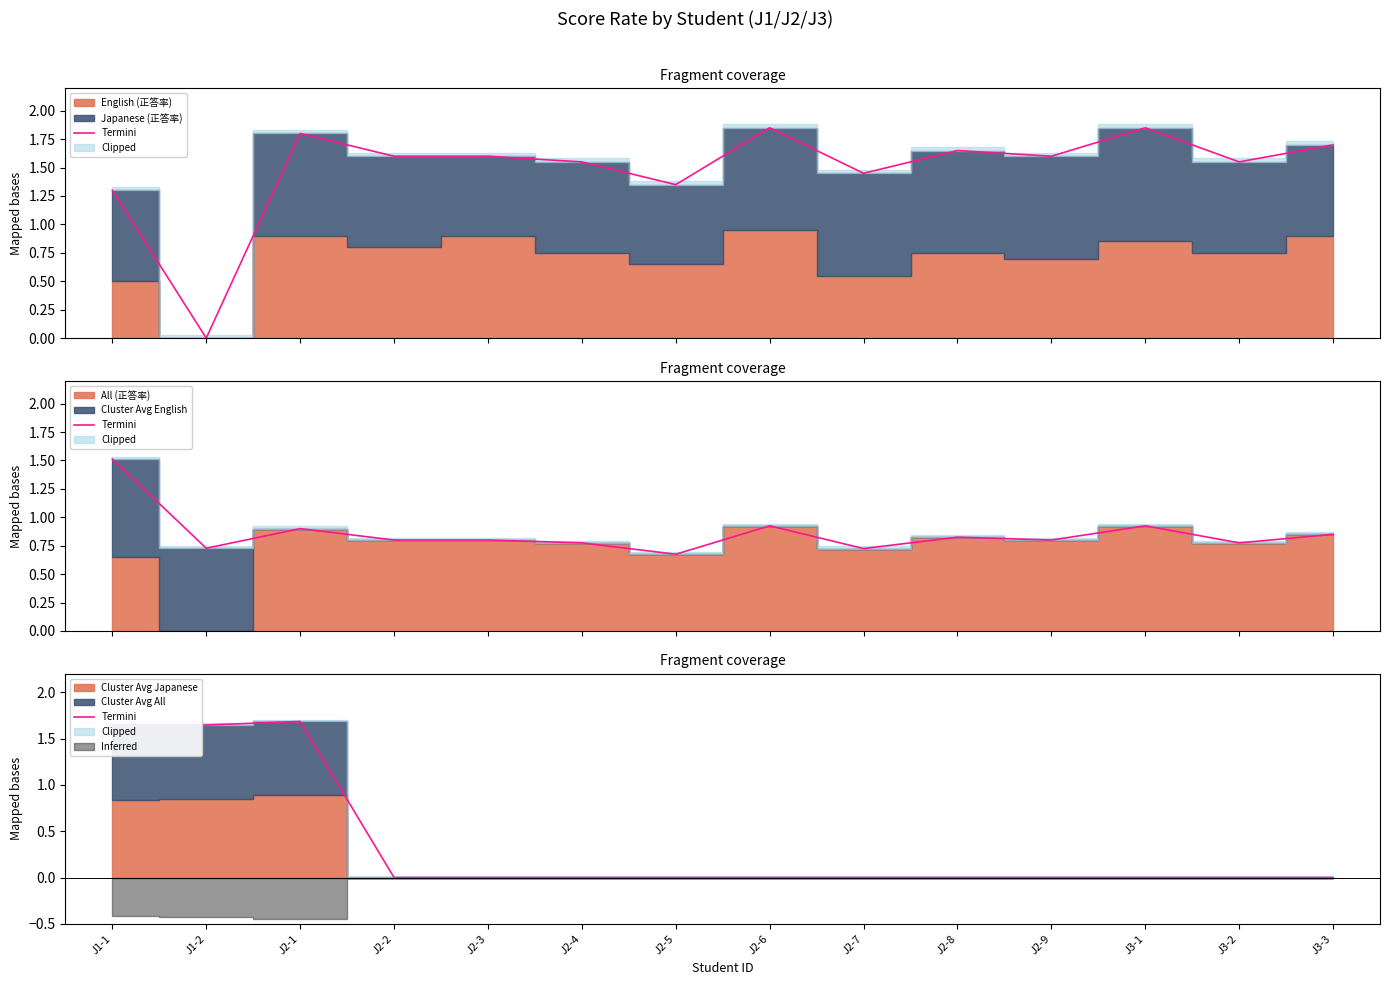

The chart shows a value of -0.6 at J2-8. True or false?

False